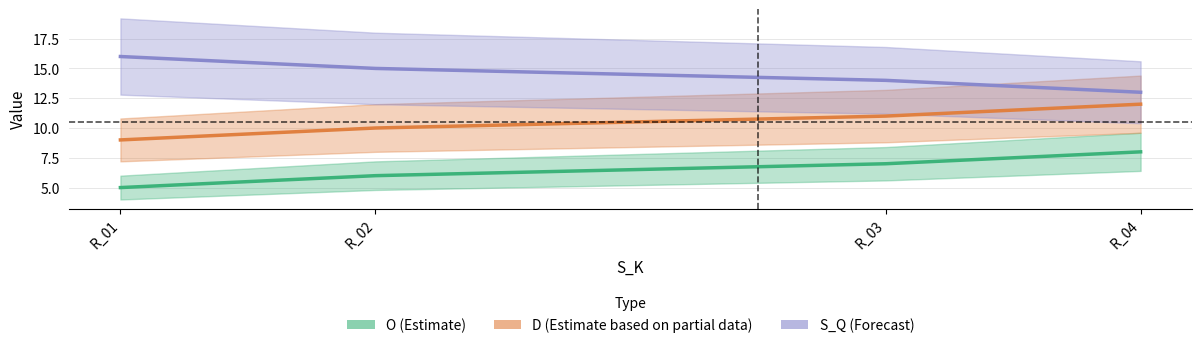

At how many categories does at least one series exceed 13?

3